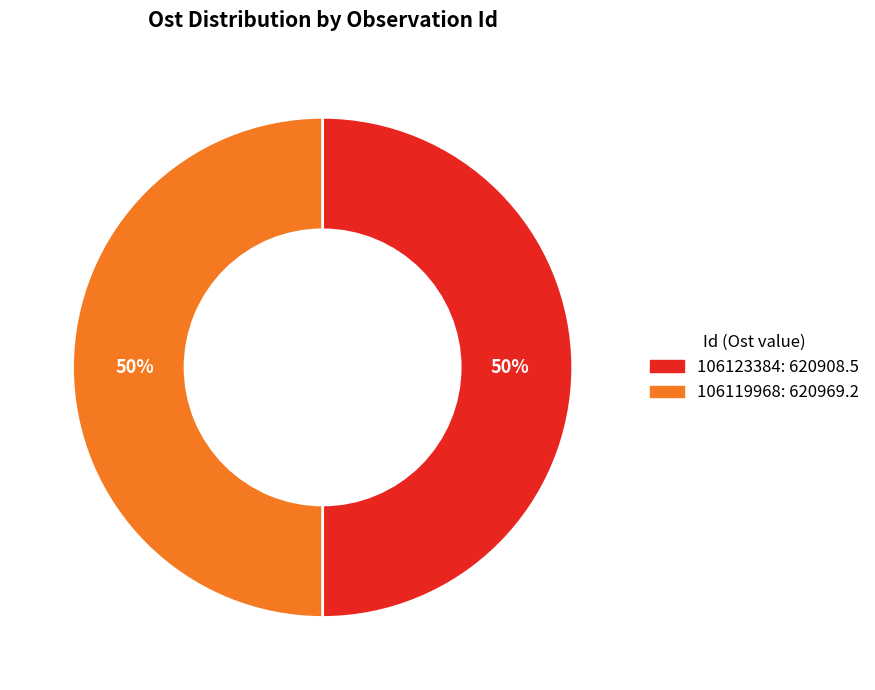

To the nearest percent, what portion does 106119968 represent?

50%